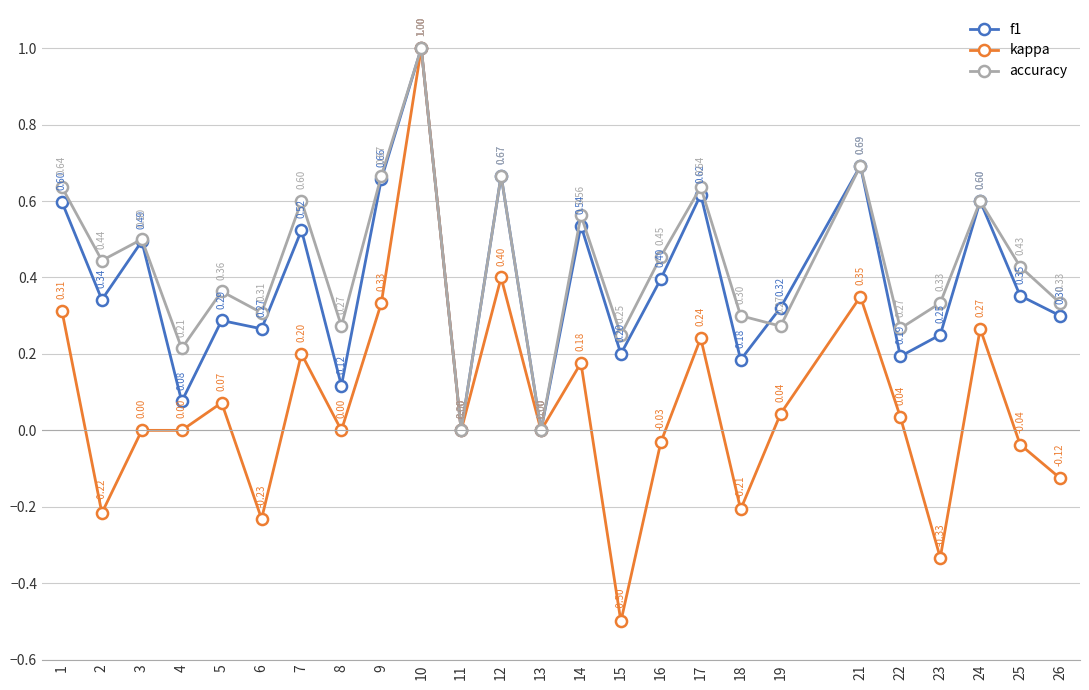

In f1, how many points are higher than both neighbors (excluding endpoints)?

9